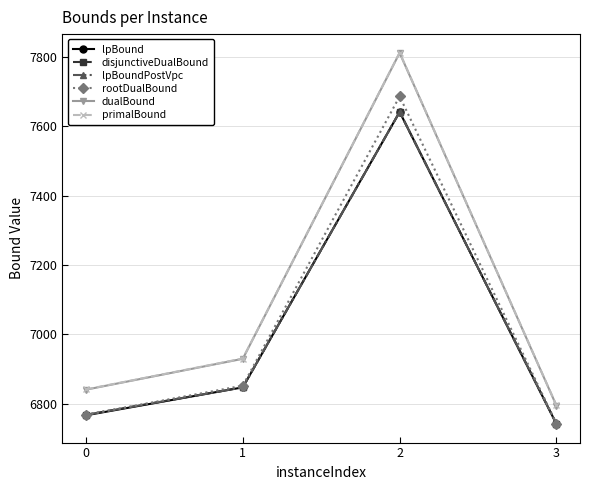

What is the total value across all series at 1?

41252.5